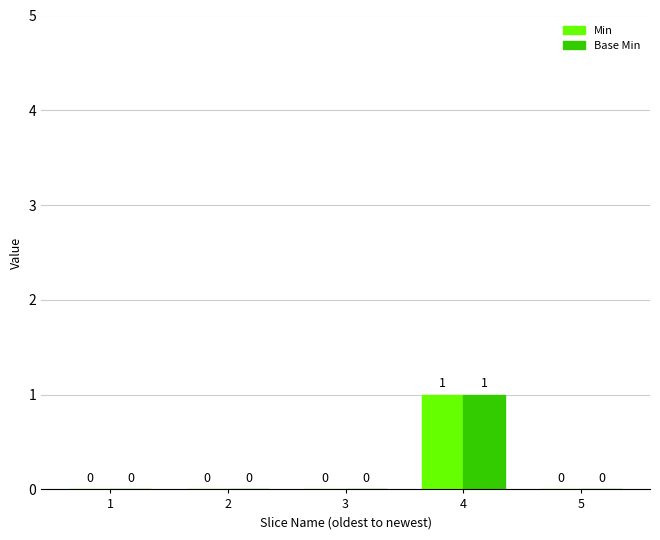

What is the sum of the Base Min values at 5 and 4?

1